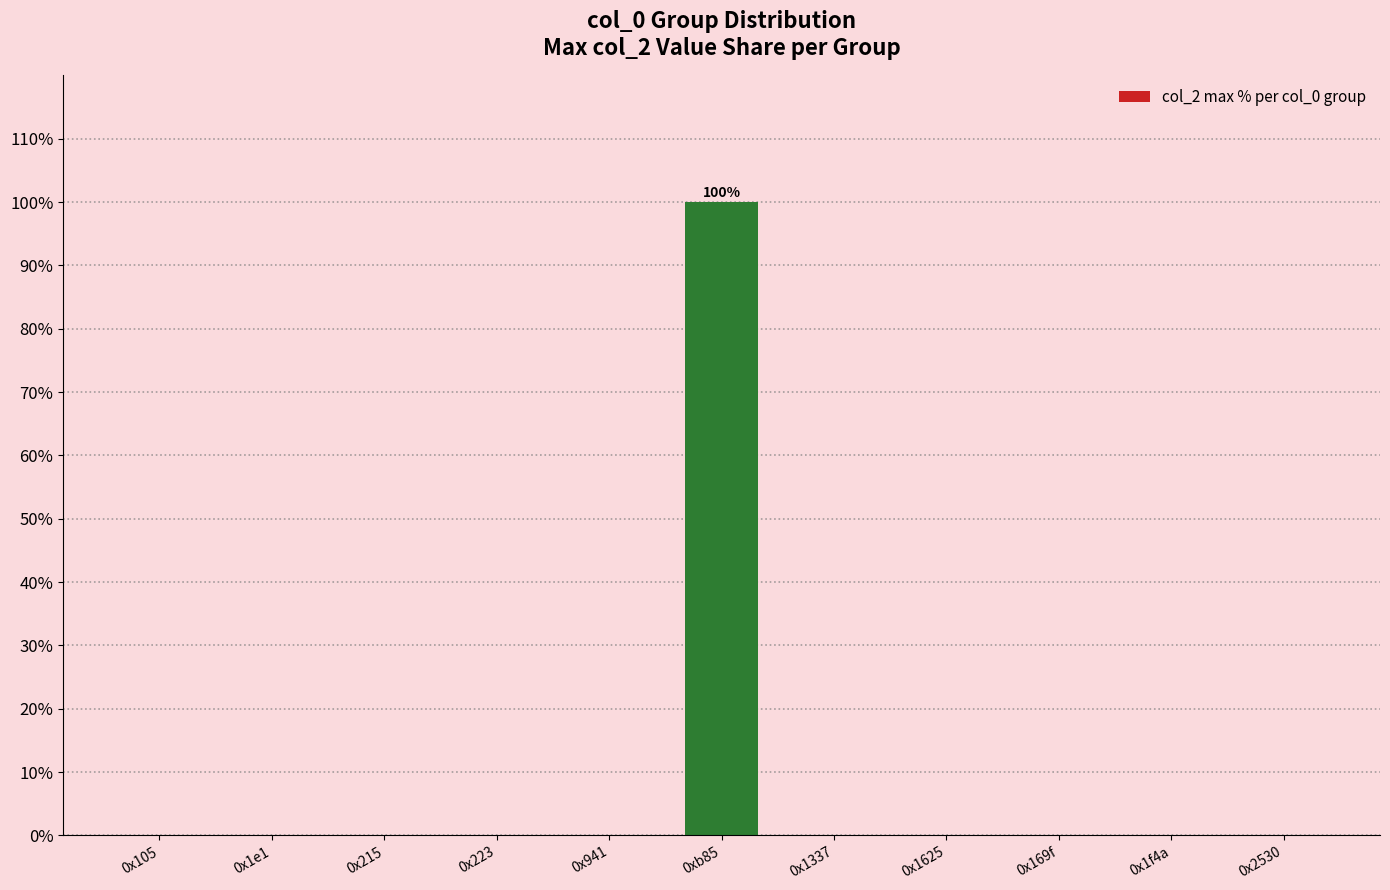

What is the sum of all values?

100.0